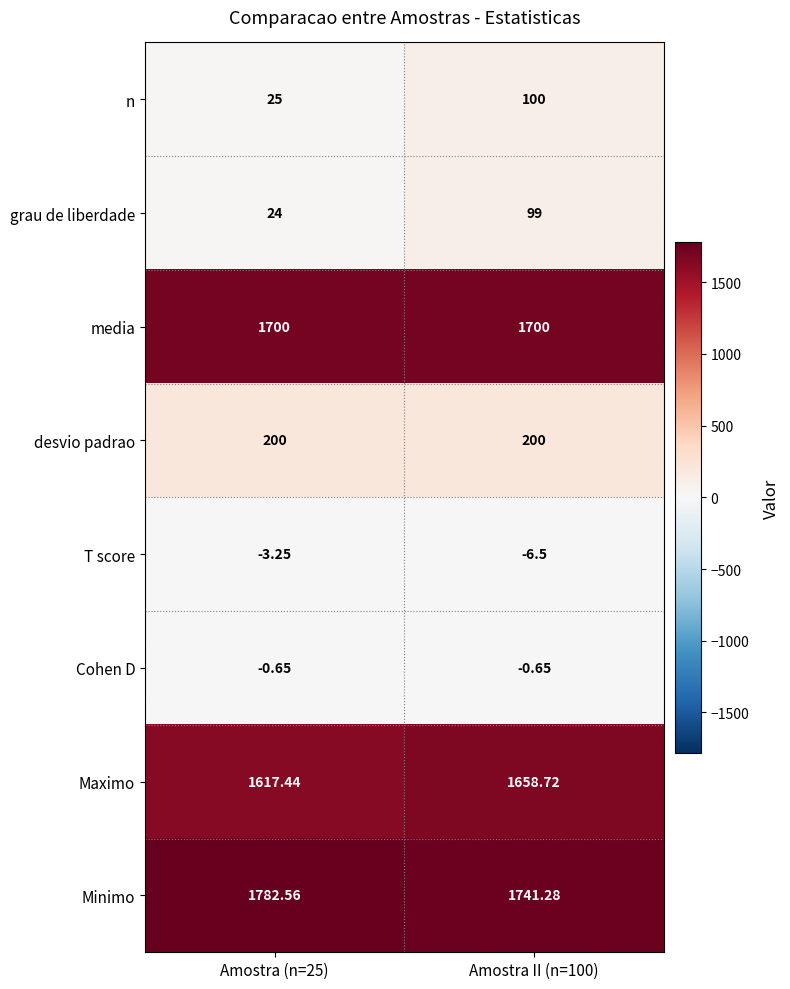

Which series has the largest total across all categories?

Minimo